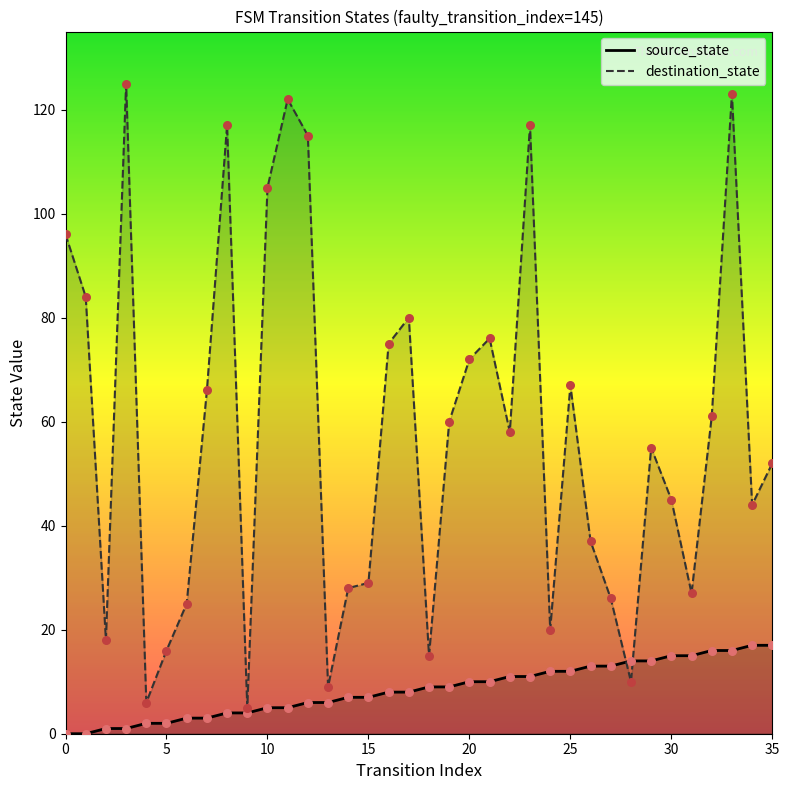

Which series contains the lowest Y value?

source_state